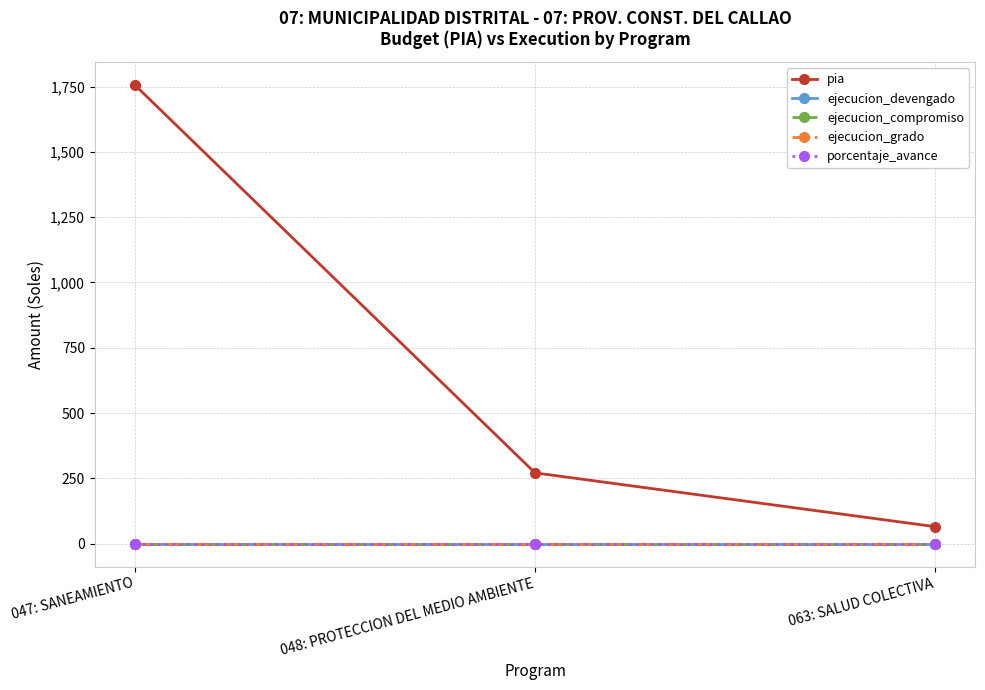

Is the value of ejecucion_grado at 048: PROTECCION DEL MEDIO AMBIENTE greater than the value of ejecucion_devengado at 063: SALUD COLECTIVA?

No